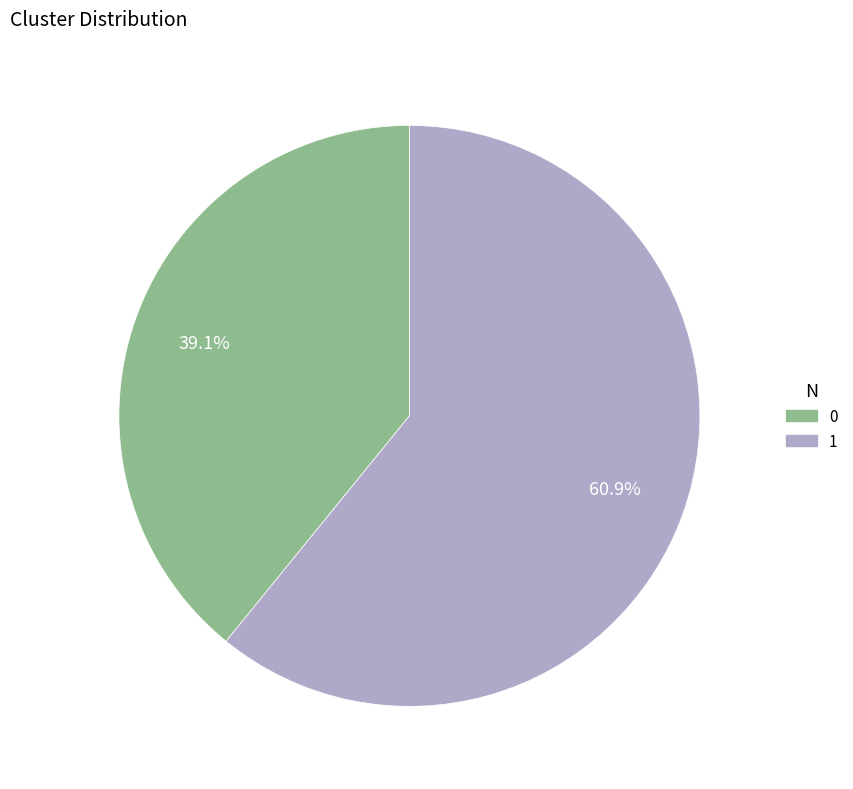

Is 0 the majority of the pie?

No